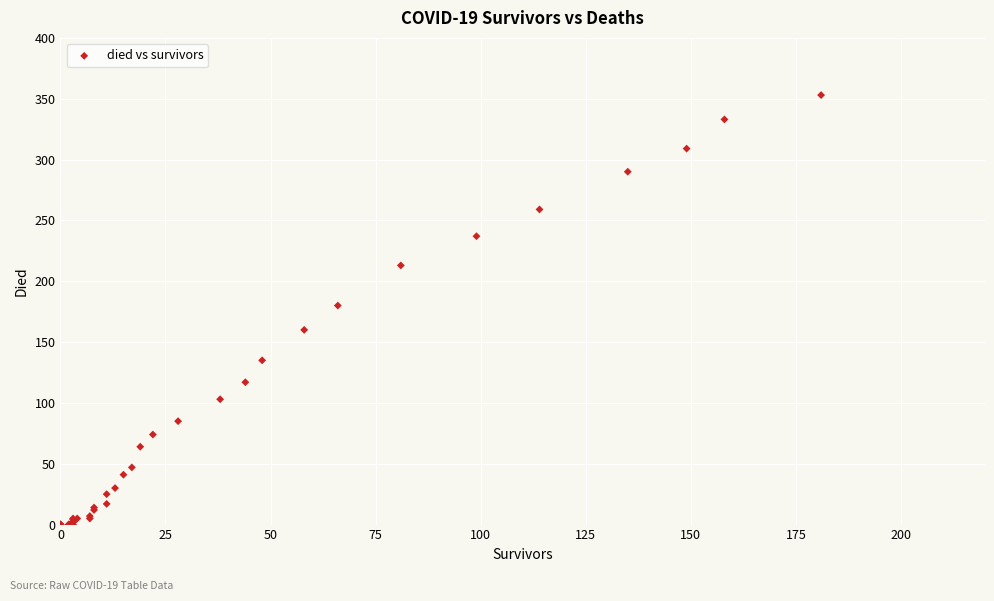

What Y value in the scatter plot is closest to 176?

180